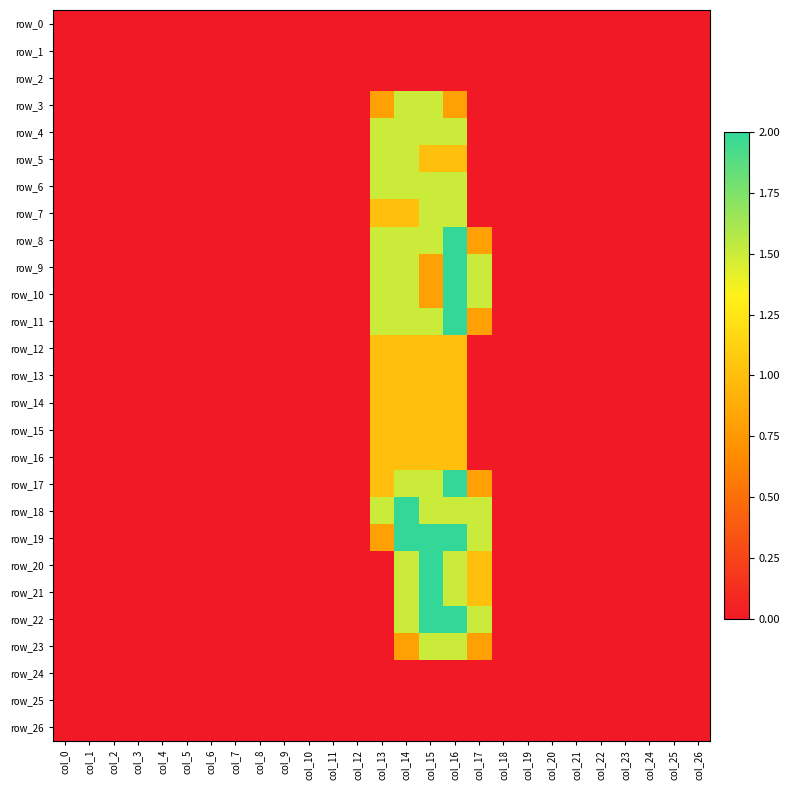

Which series has the largest total across all categories?

row_19